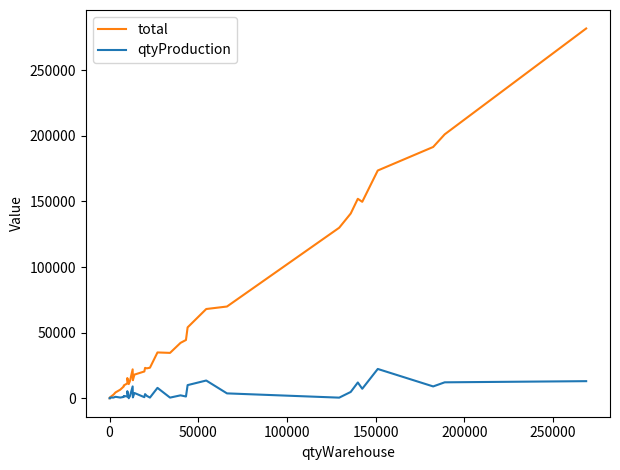

True or false: qtyProduction and total cross at least once.

False